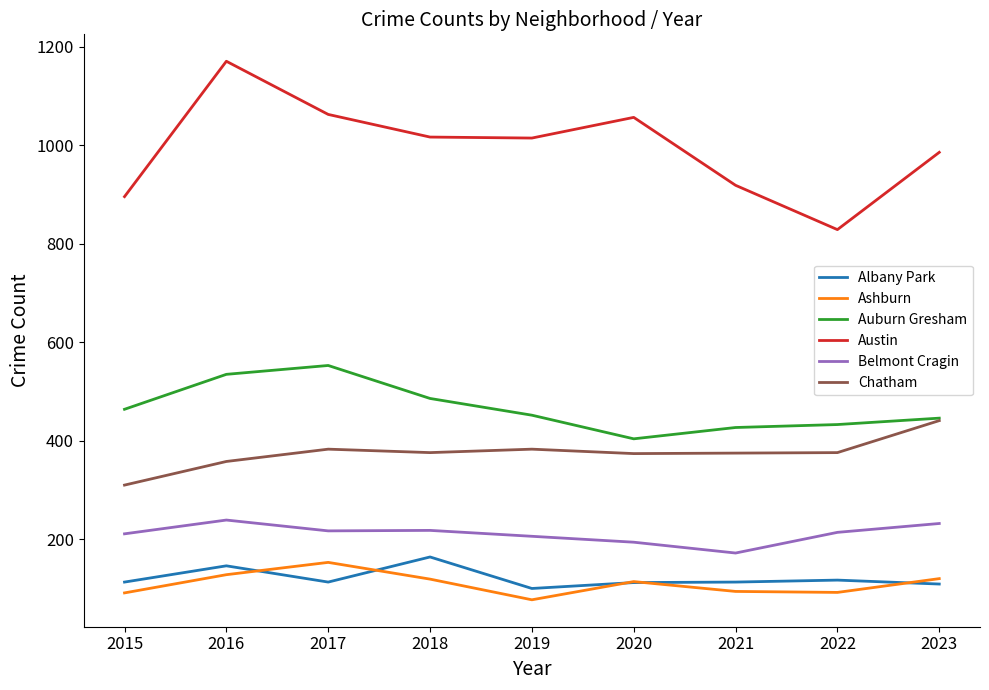

Which label corresponds to the largest value in the chart?

2016